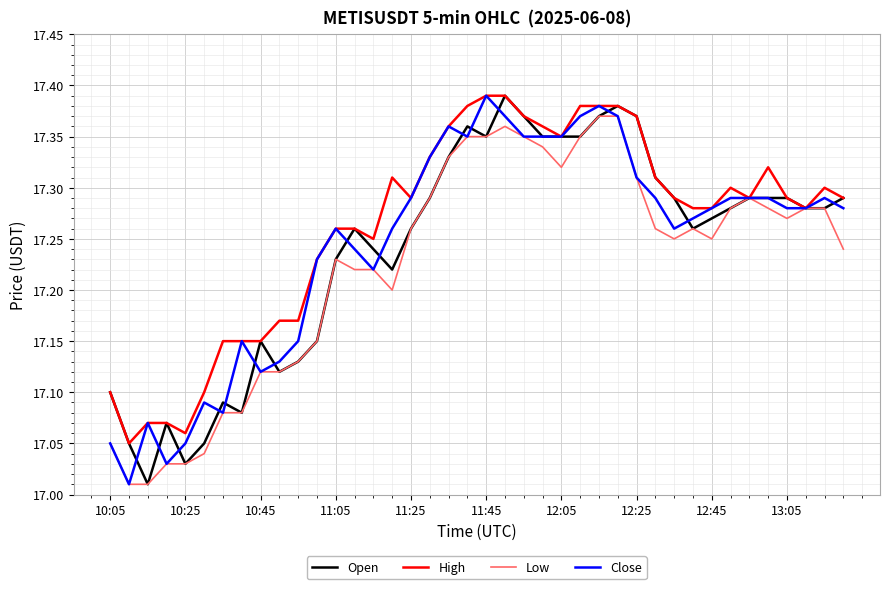

In Low, how many points are higher than both neighbors (excluding endpoints)?

4